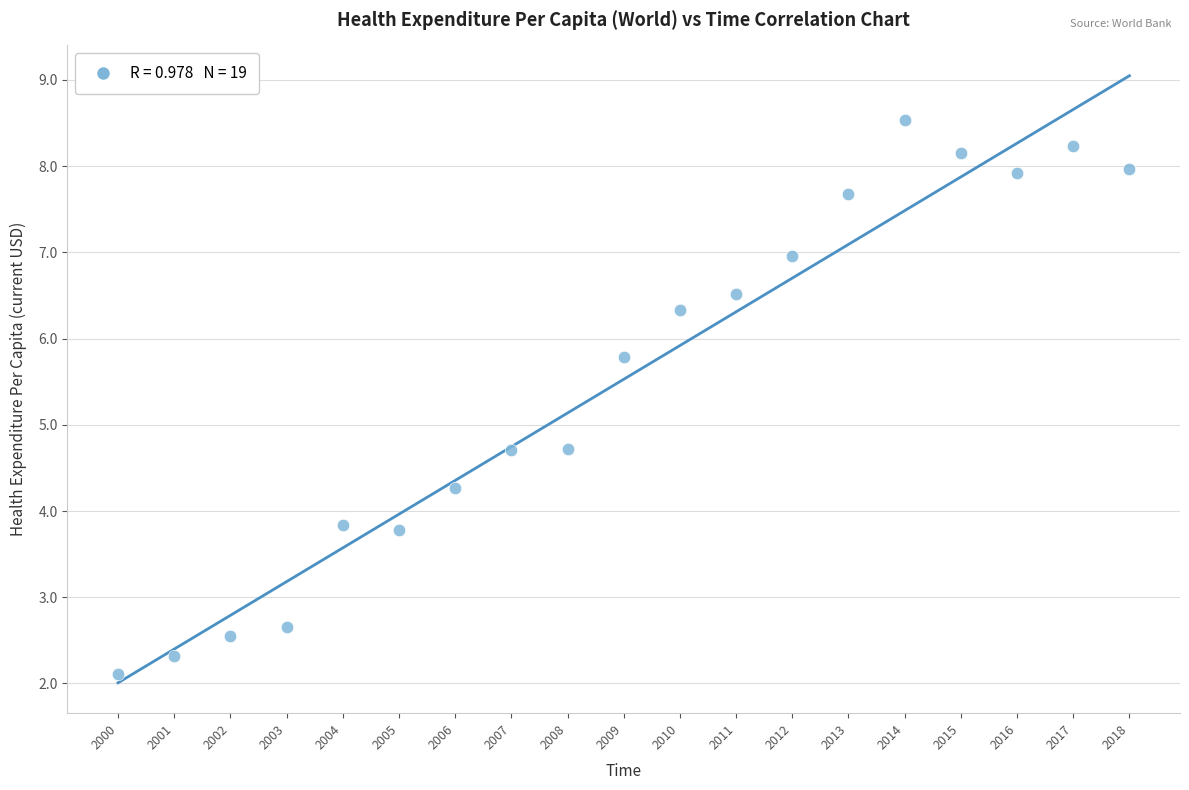

What is the range of X values (max minus min)?

18.0